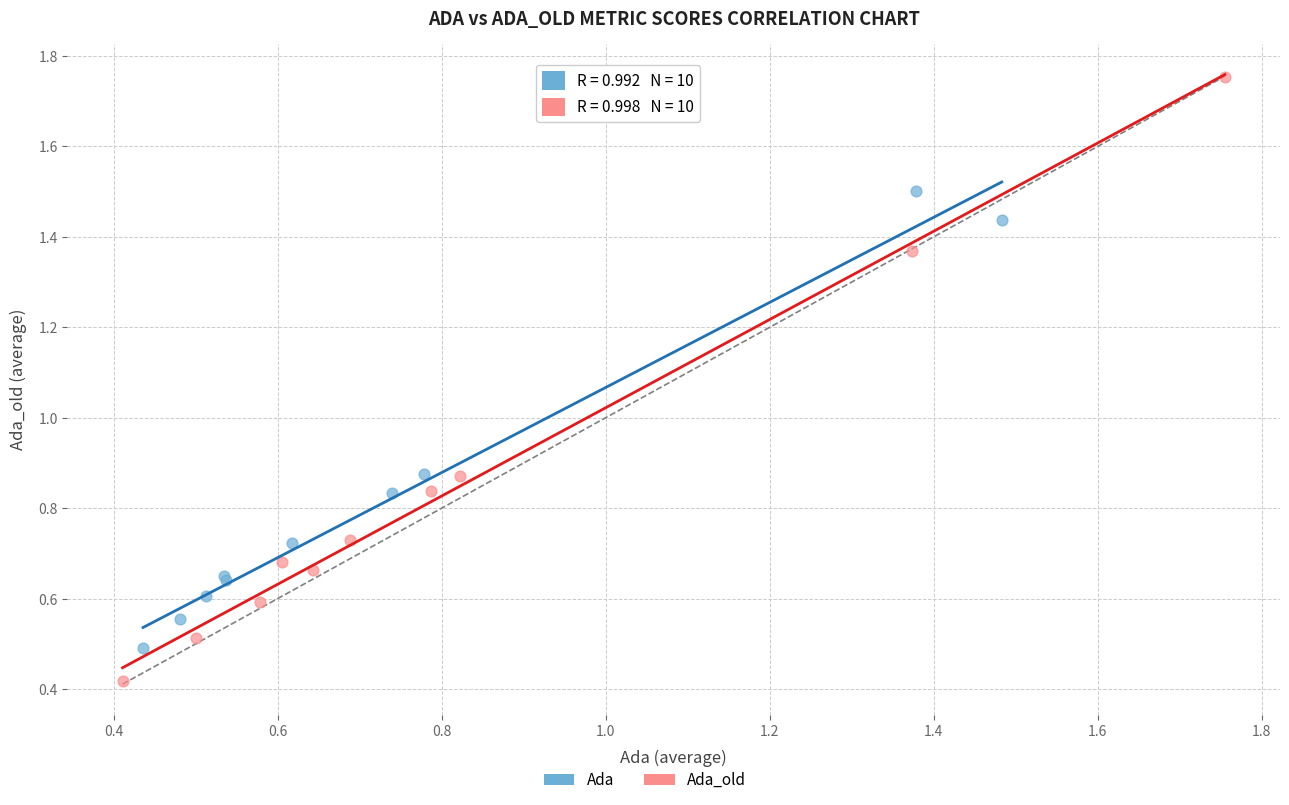

Which series contains the lowest Y value?

Ada_old